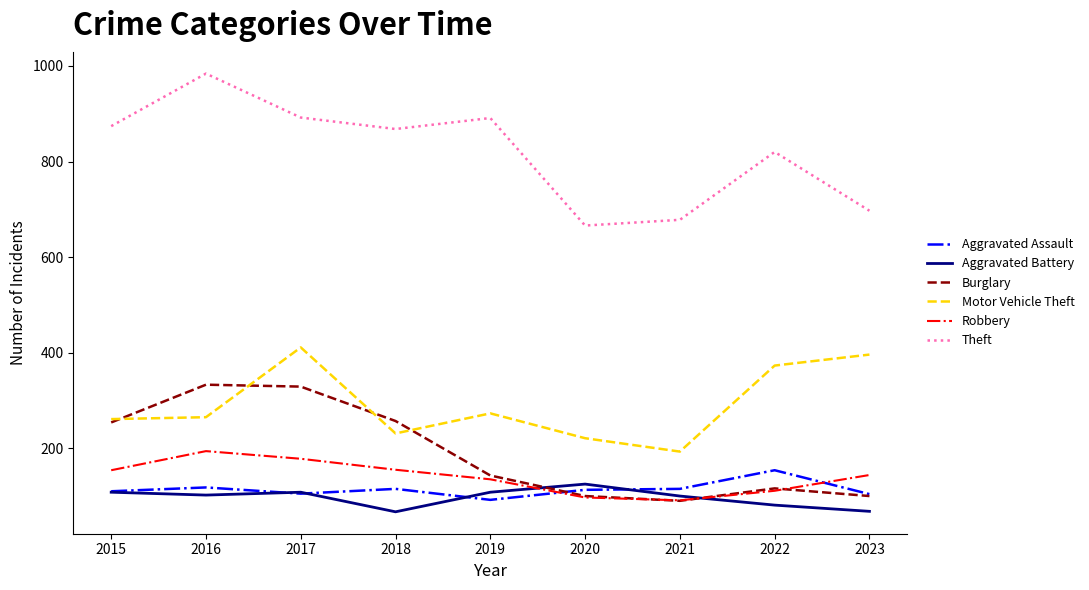

What is the total value across all series at 2021?

1267